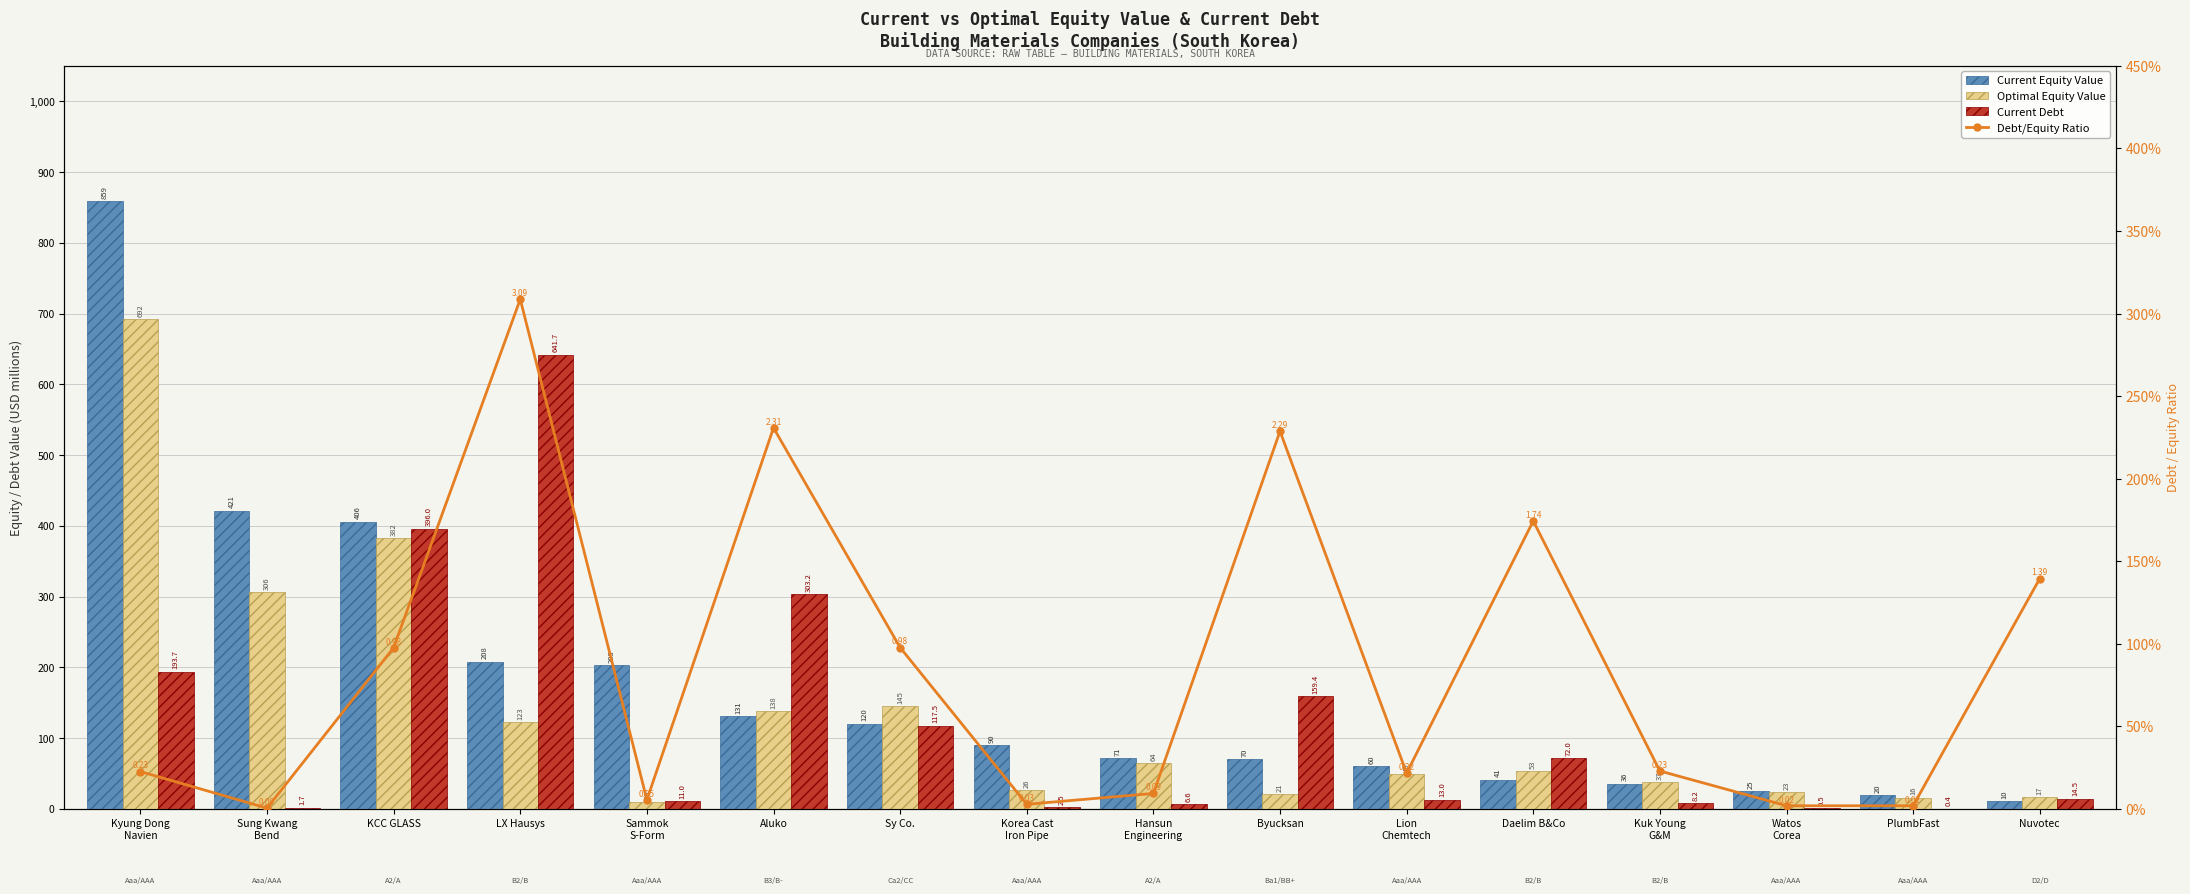

What is the value of the Optimal Equity Value bar at the 2nd from the left?

306.3